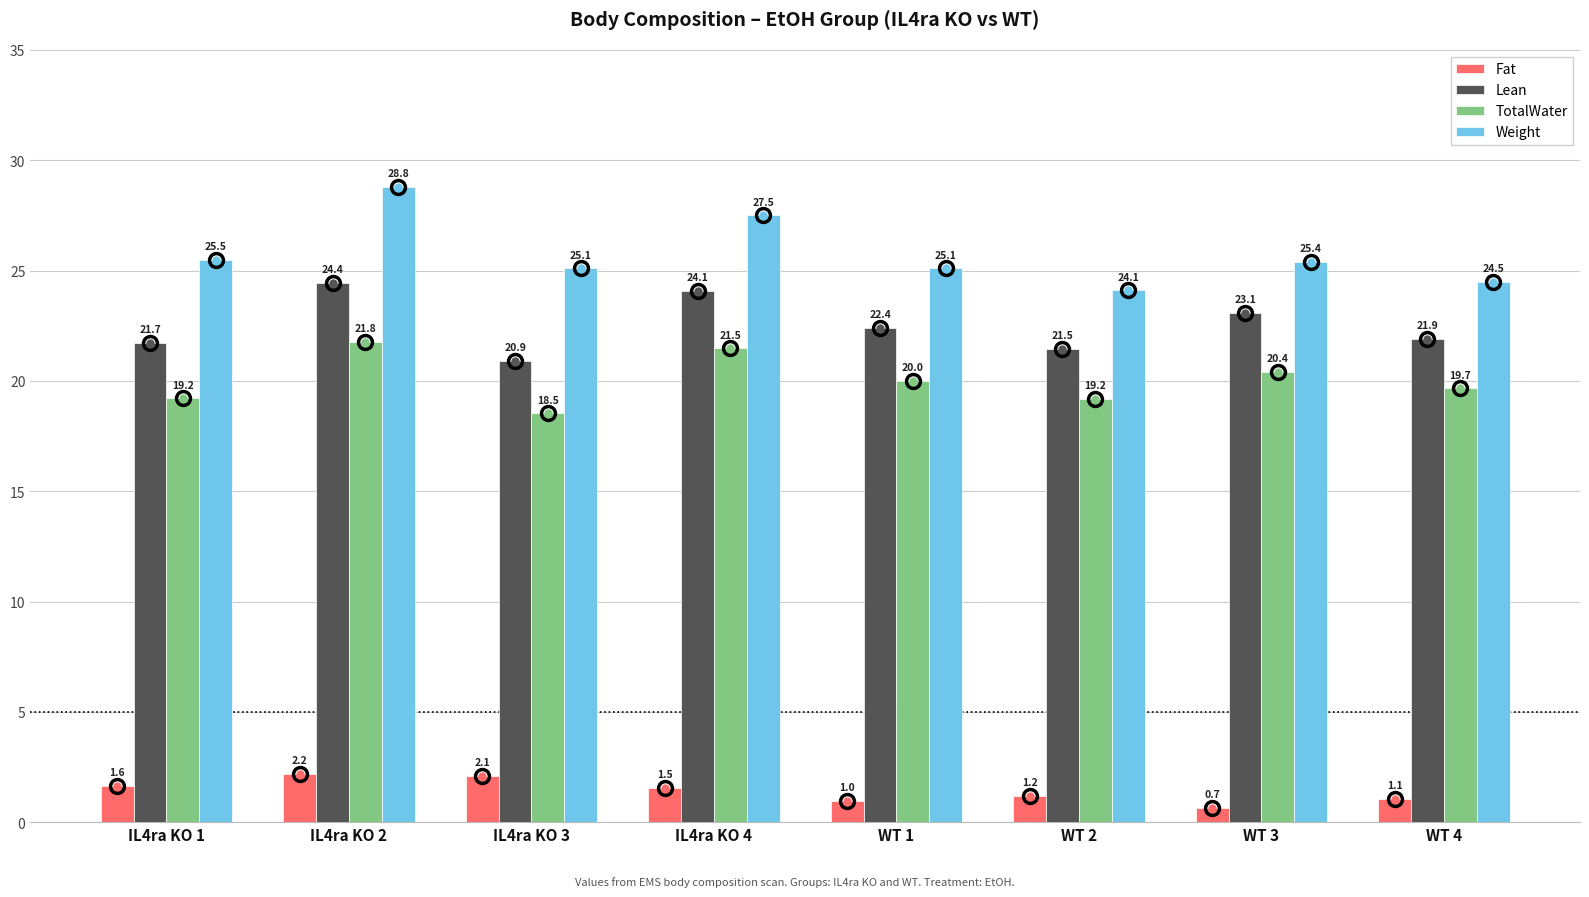

List the labels in order of Fat value, largest first.

IL4ra KO 2, IL4ra KO 3, IL4ra KO 1, IL4ra KO 4, WT 2, WT 4, WT 1, WT 3